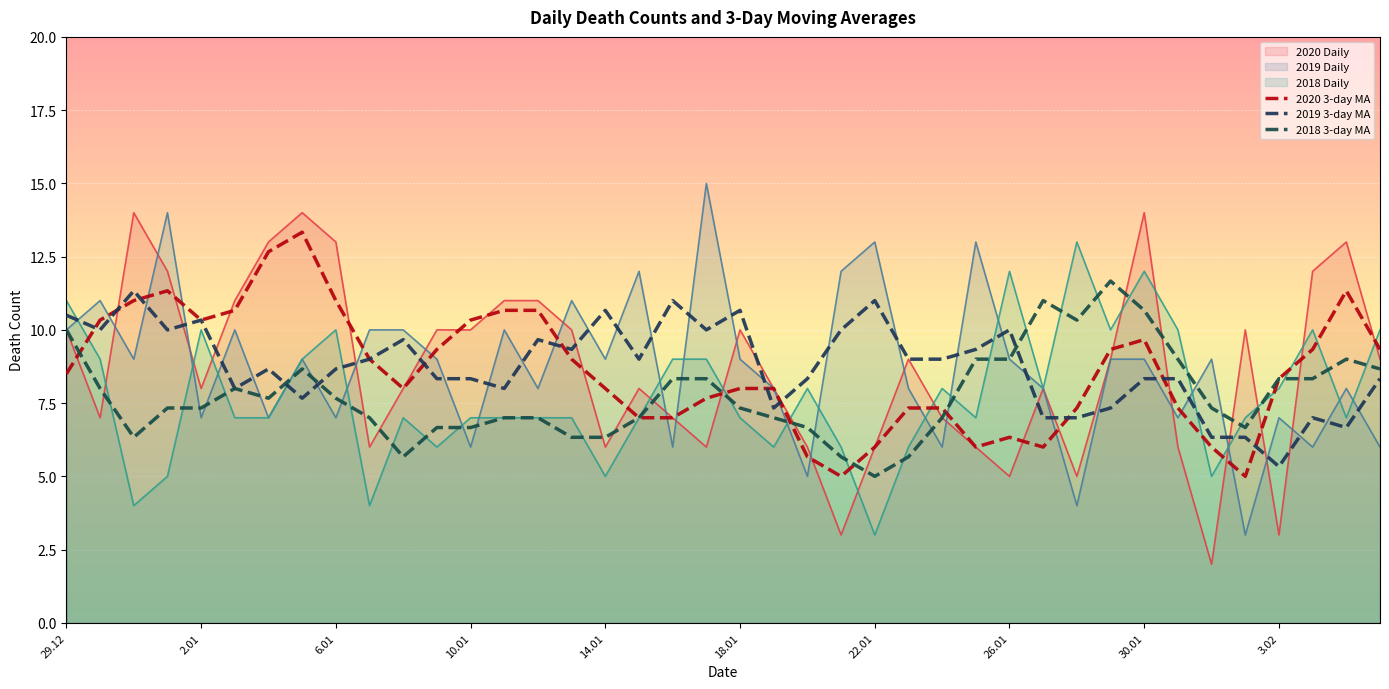

In 2019 3-day MA, how many points are lower than both neighbors (excluding endpoints)?

11